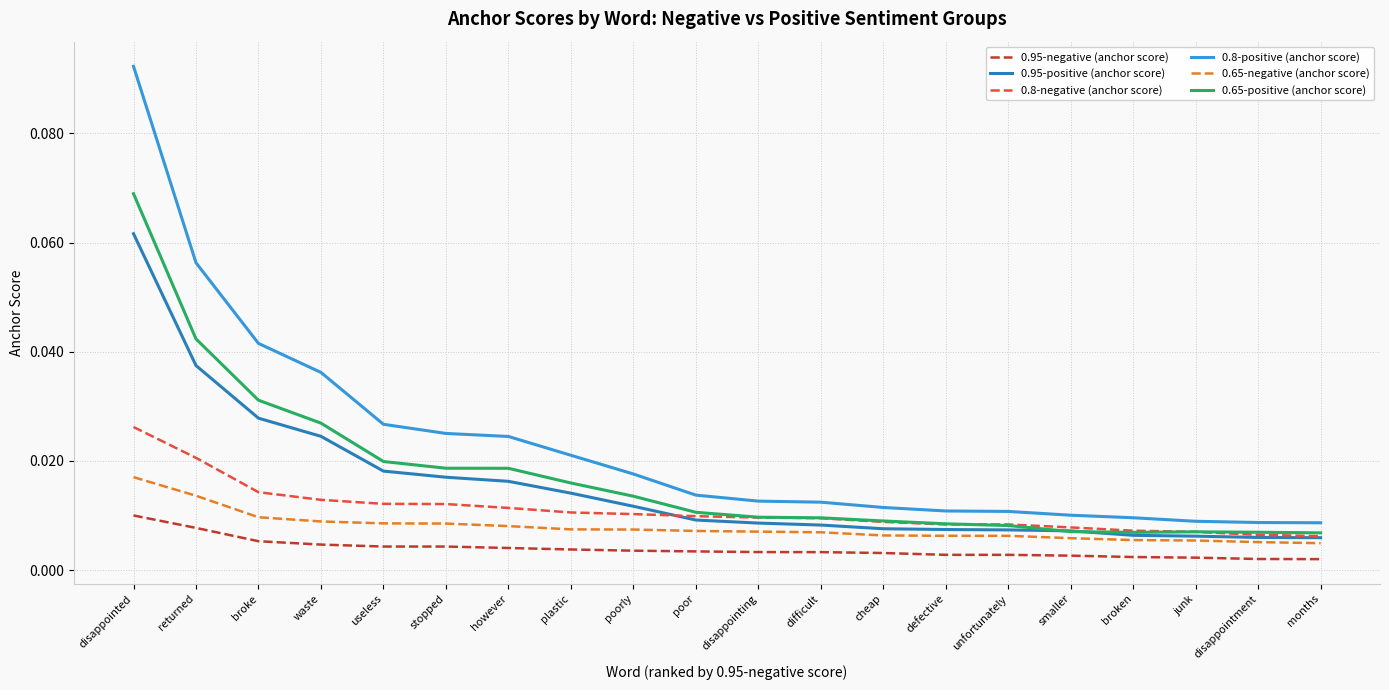

At how many categories does at least one series exceed 0?

20